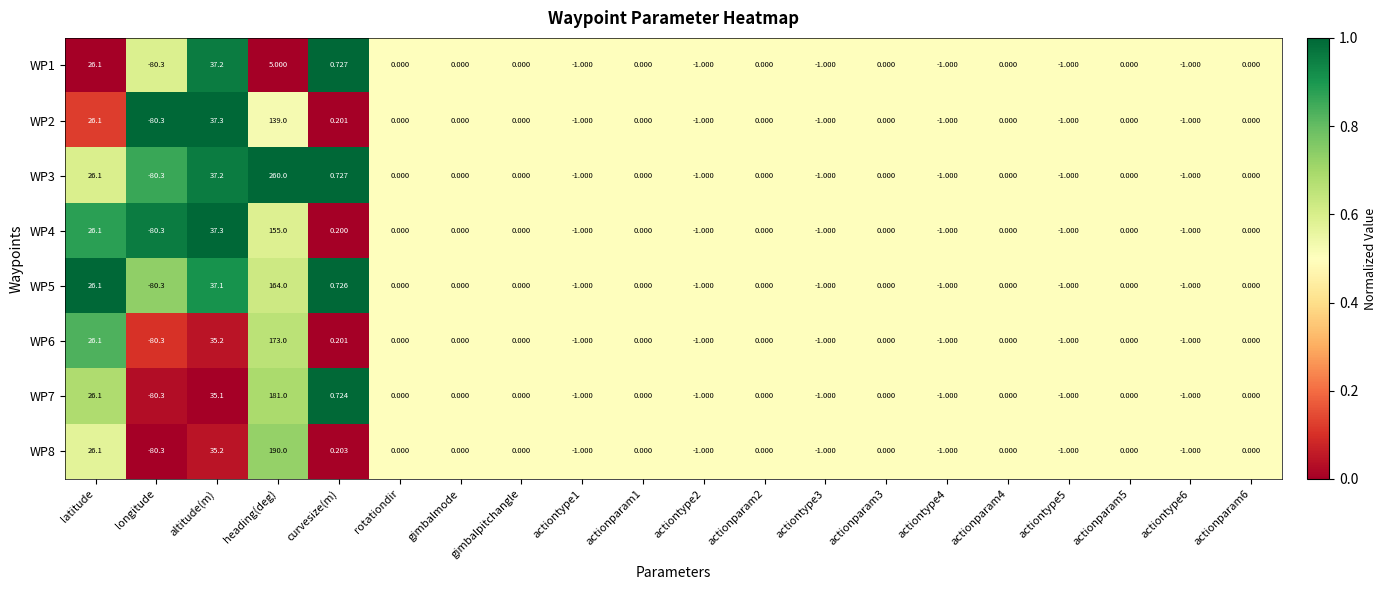

Where does the WP3 series first go above 0?

latitude